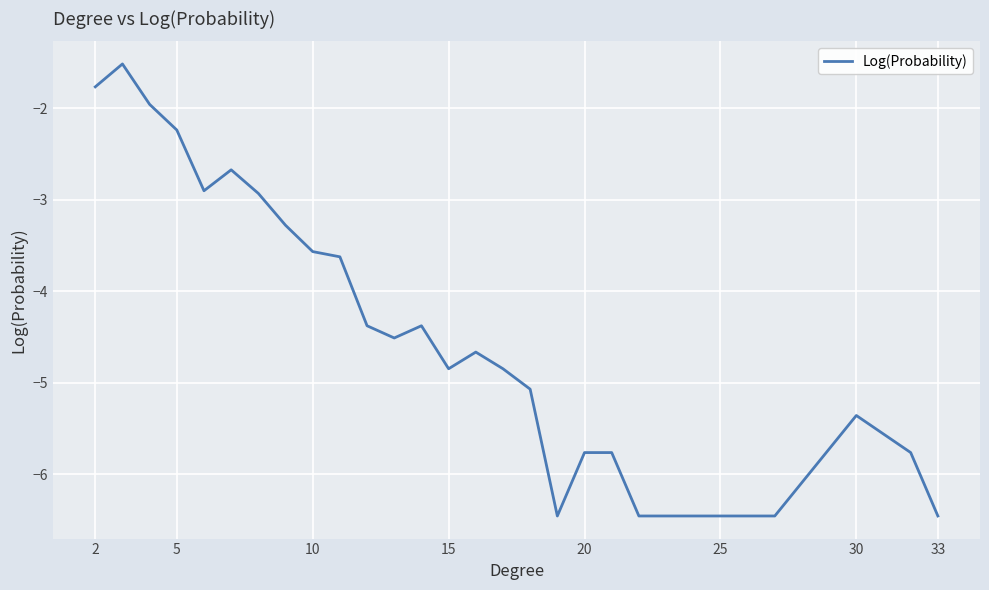

What is the greatest value displayed?

-1.5